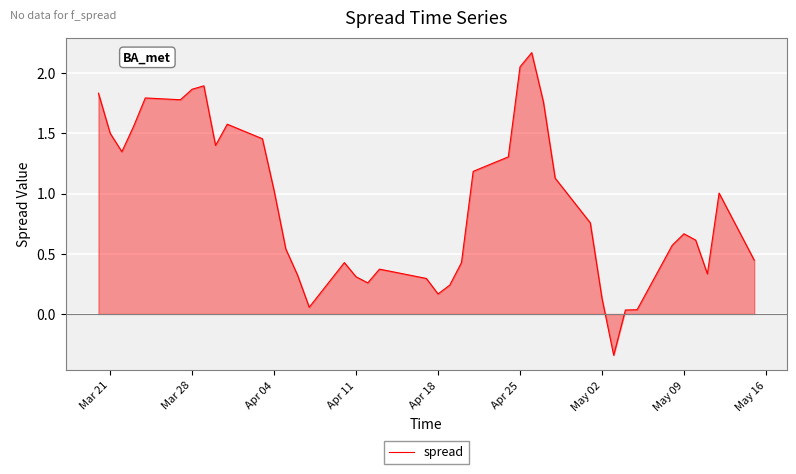

What is the difference between the maximum and minimum values?

2.5